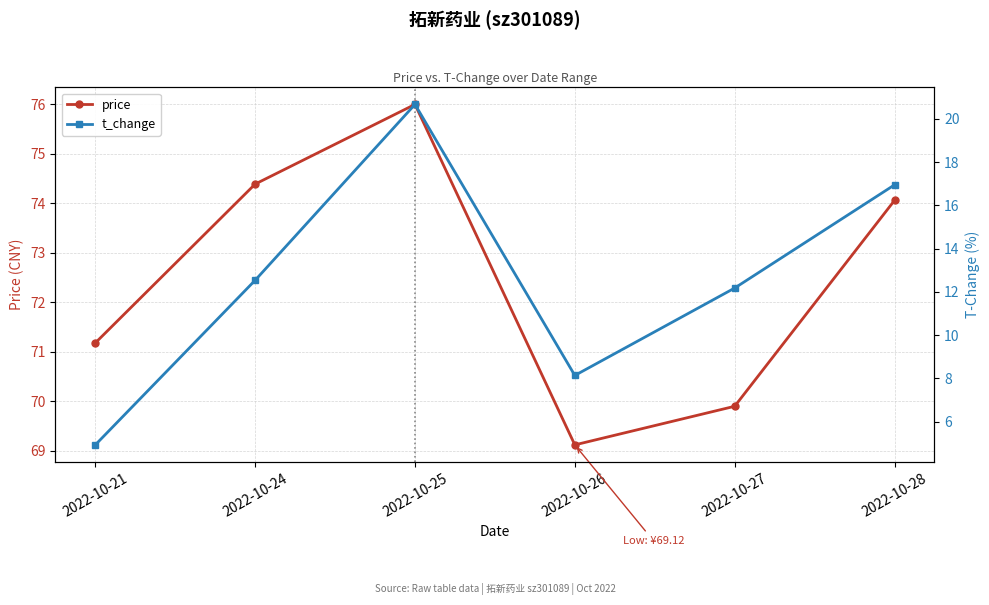

True or false: t_change and price intersect in this chart.

False